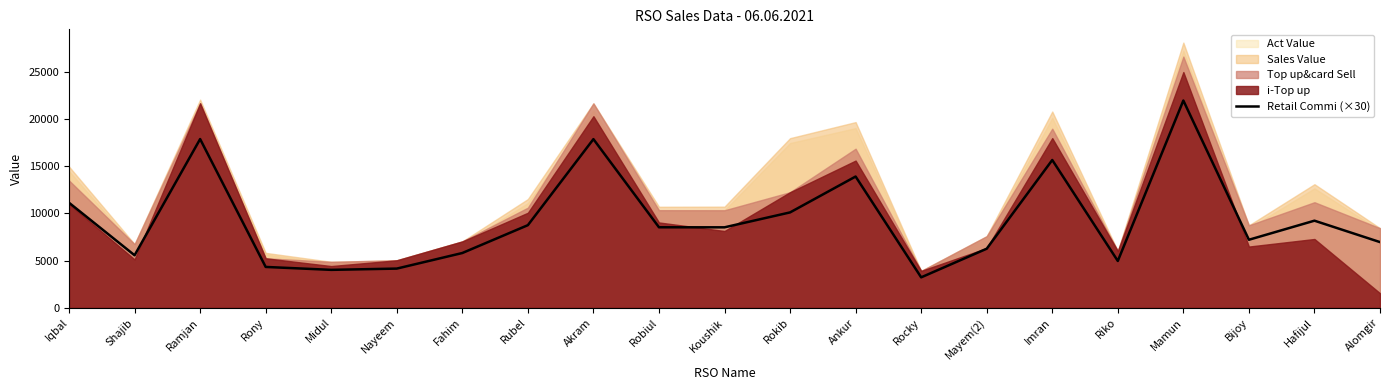

List the labels in order of value, smallest first.

Rocky, Midul, Nayeem, Rony, Riko, Shajib, Fahim, Mayem(2), Alomgir, Bijoy, Koushik, Robiul, Rubel, Hafijul, Rokib, Iqbal, Ankur, Imran, Akram, Ramjan, Mamun